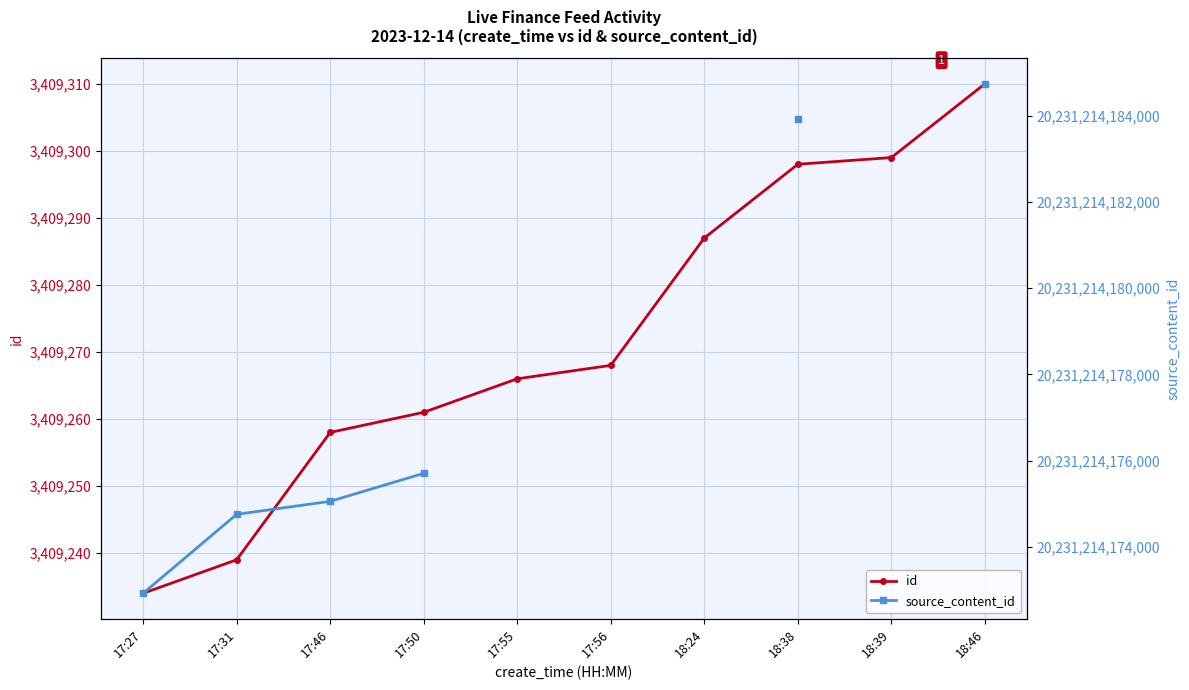

How many data points in id are above 3409268?

4